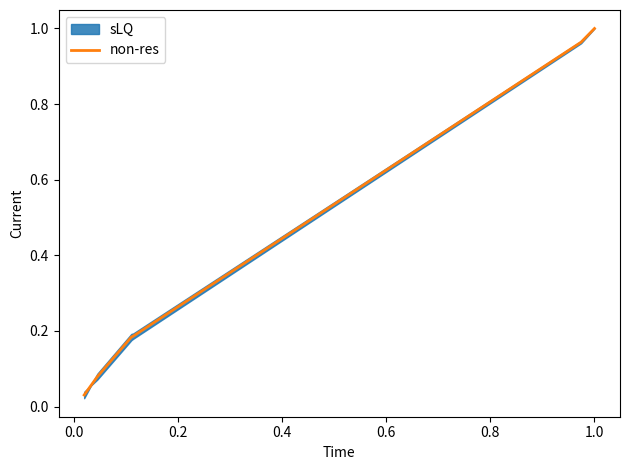

What is the maximum value shown in the chart?

1.0